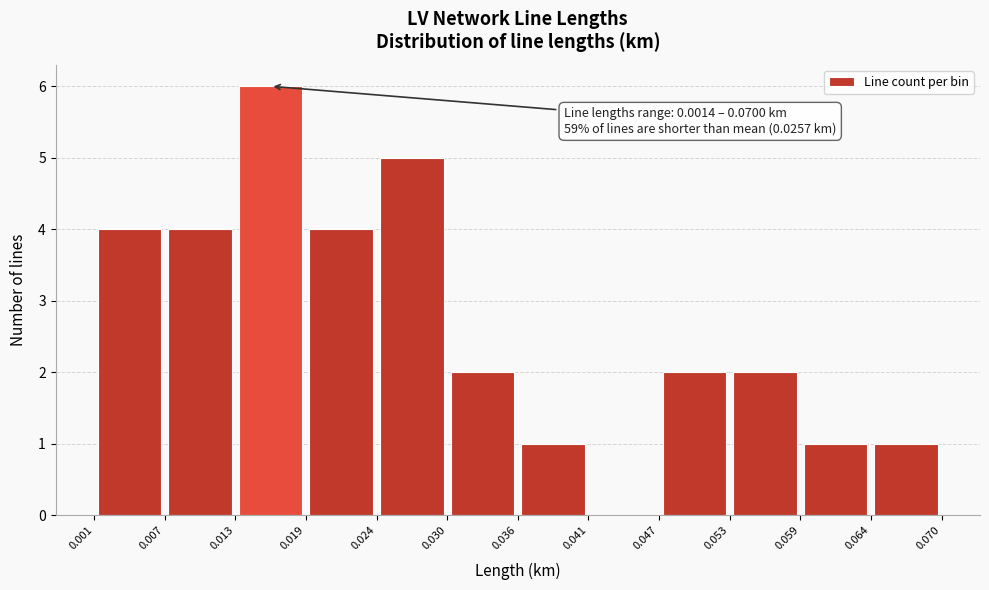

Which range on the x-axis has the tallest bar?

0.013 to 0.019